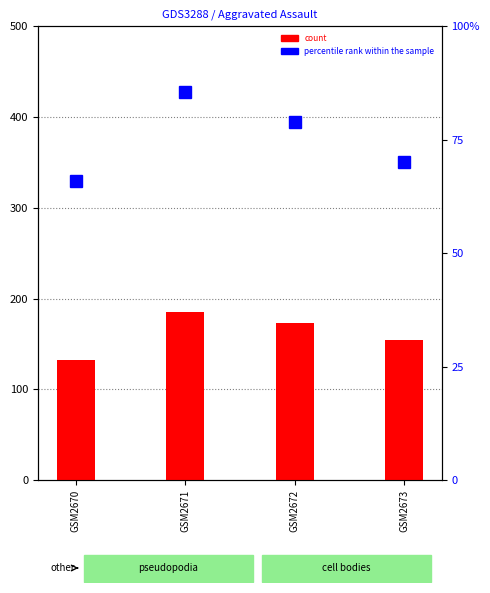

Which series has the largest total across all categories?

count